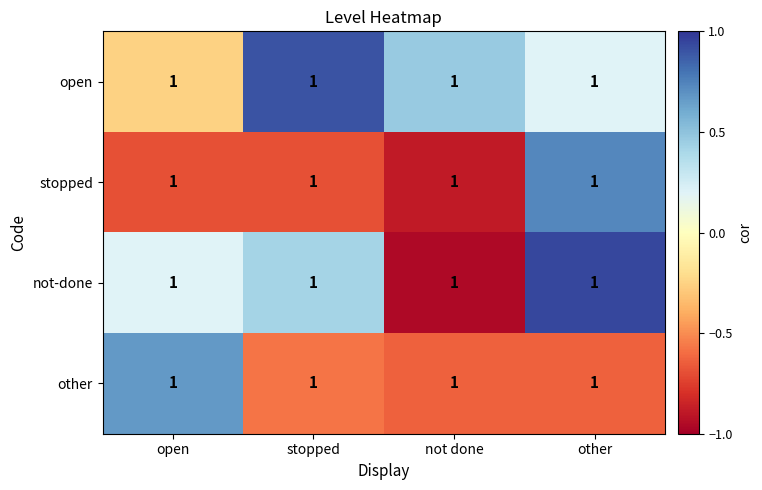

What is the sum of the open values at open and not done?

0.2